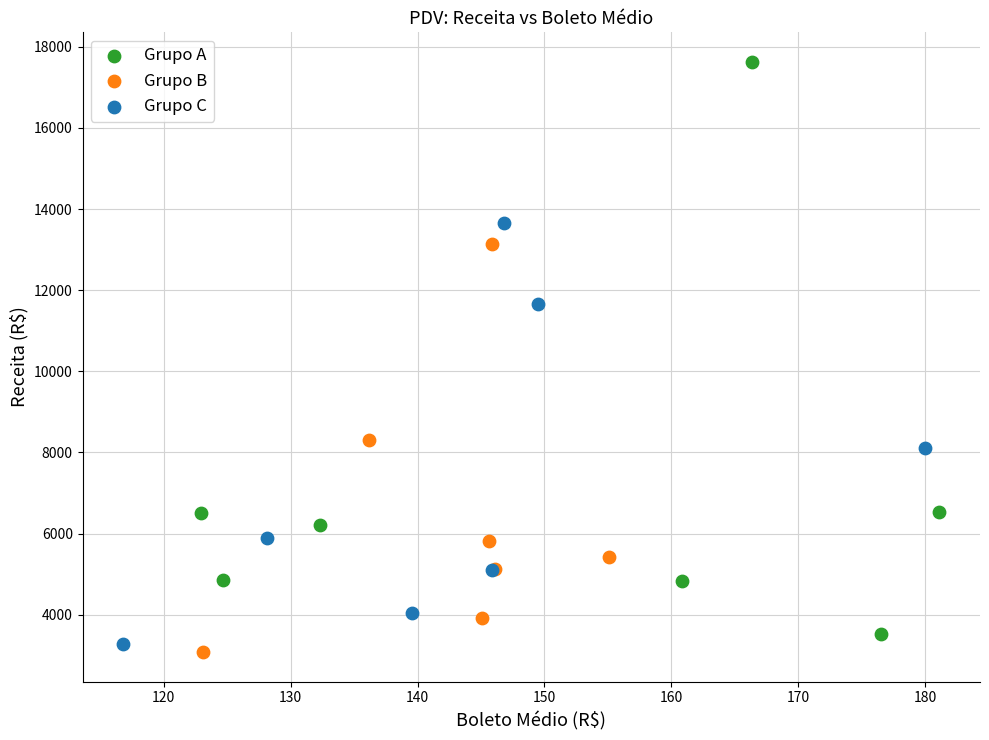

Which series reaches the maximum Y coordinate?

Grupo A